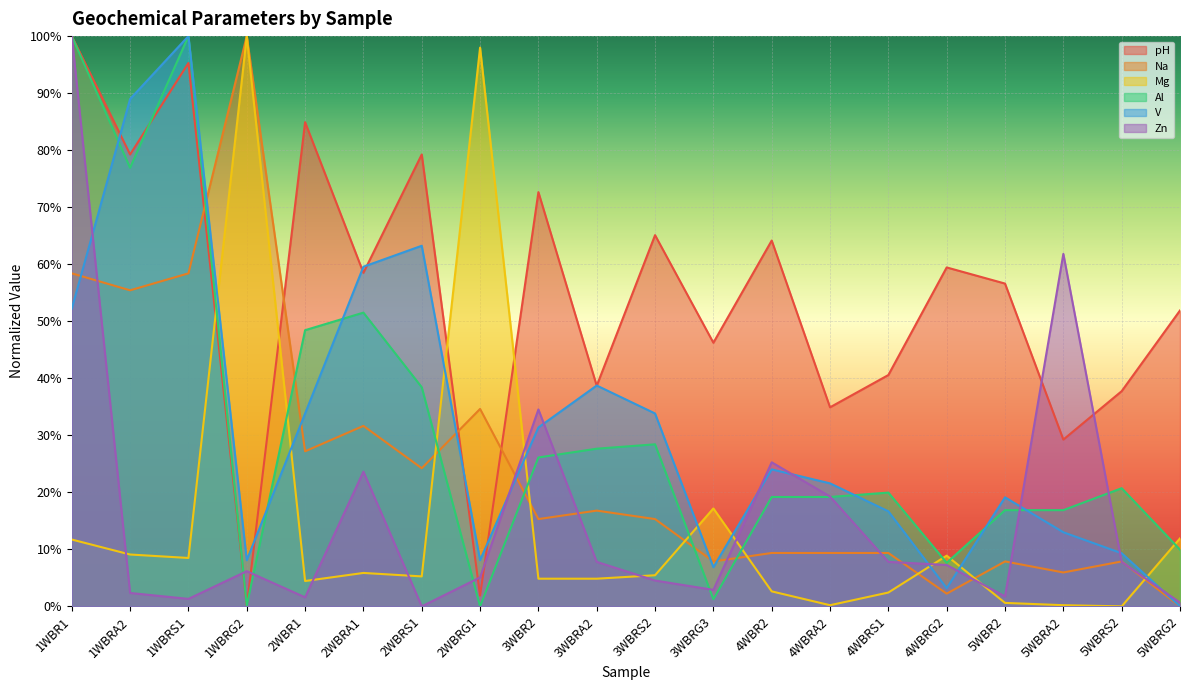

What is the maximum value for Al?

1.0